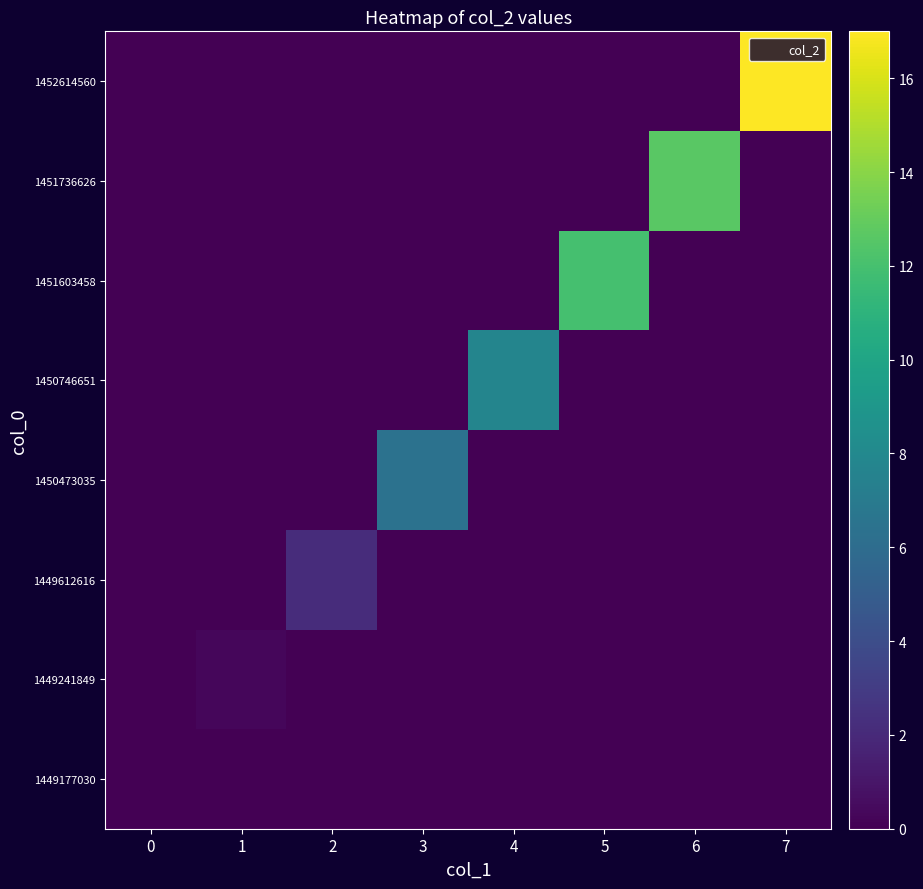

At how many categories does at least one series exceed 15?

1